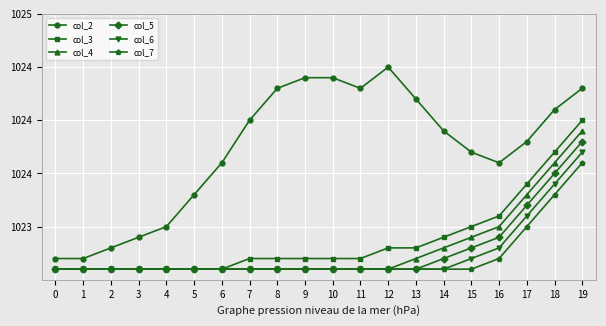

Reading left to right, what are all the values shown in this chart?

col_2: 1022.7	1022.7	1022.8	1022.9	1023.0	1023.3	1023.6	1024.0	1024.3	1024.4	1024.4	1024.3	1024.5	1024.2	1023.9	1023.7	1023.6	1023.8	1024.1	1024.3
col_3: 1022.6	1022.6	1022.6	1022.6	1022.6	1022.6	1022.6	1022.7	1022.7	1022.7	1022.7	1022.7	1022.8	1022.8	1022.9	1023.0	1023.1	1023.4	1023.7	1024.0
col_4: 1022.6	1022.6	1022.6	1022.6	1022.6	1022.6	1022.6	1022.6	1022.6	1022.6	1022.6	1022.6	1022.6	1022.7	1022.8	1022.9	1023.0	1023.3	1023.6	1023.9
col_5: 1022.6	1022.6	1022.6	1022.6	1022.6	1022.6	1022.6	1022.6	1022.6	1022.6	1022.6	1022.6	1022.6	1022.6	1022.7	1022.8	1022.9	1023.2	1023.5	1023.8
col_6: 1022.6	1022.6	1022.6	1022.6	1022.6	1022.6	1022.6	1022.6	1022.6	1022.6	1022.6	1022.6	1022.6	1022.6	1022.6	1022.7	1022.8	1023.1	1023.4	1023.7
col_7: 1022.6	1022.6	1022.6	1022.6	1022.6	1022.6	1022.6	1022.6	1022.6	1022.6	1022.6	1022.6	1022.6	1022.6	1022.6	1022.6	1022.7	1023.0	1023.3	1023.6